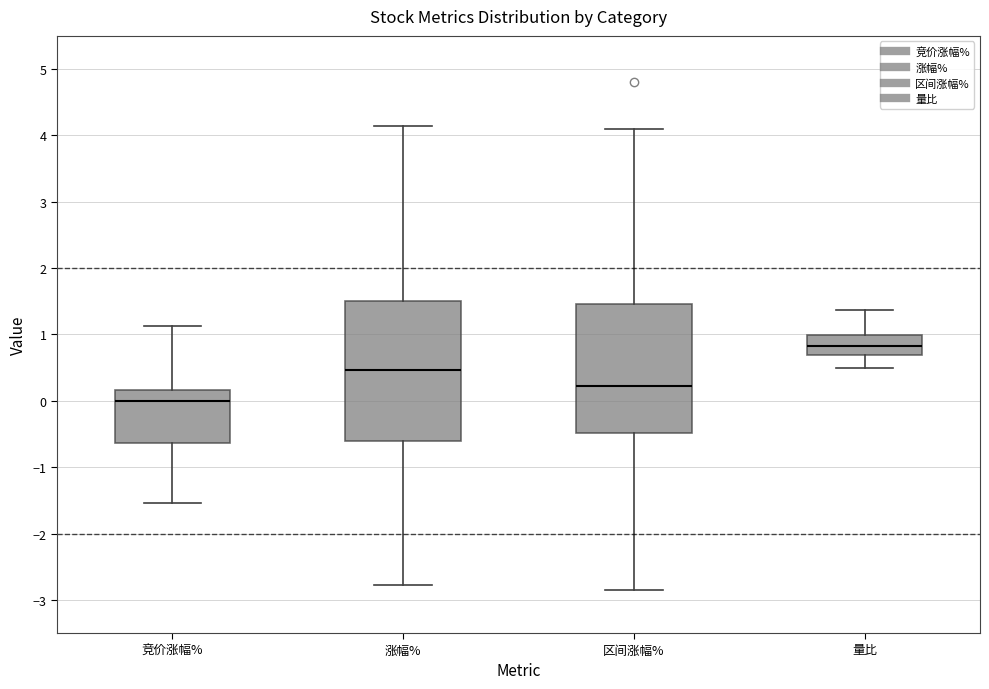

Which box's median line is the lowest?

竞价涨幅%